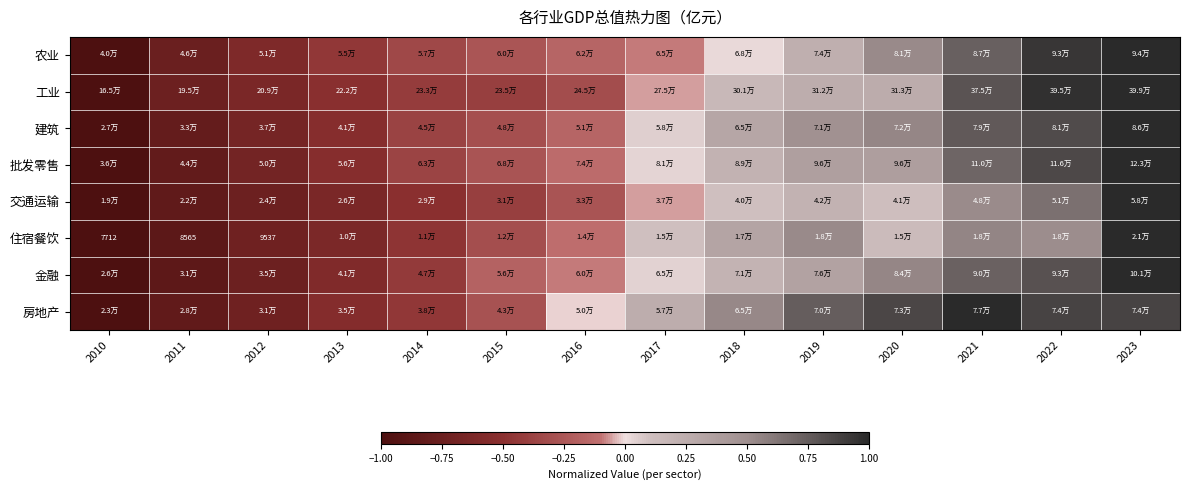

Where is 住宿餐饮 nearest to the value 0?

2017